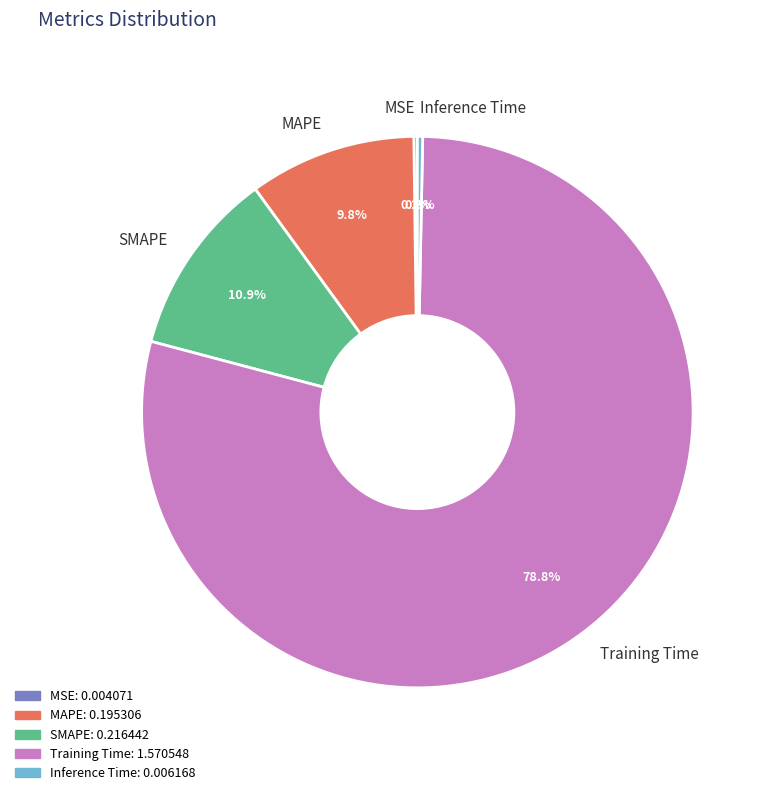

Which category has the biggest portion of the pie?

Training Time